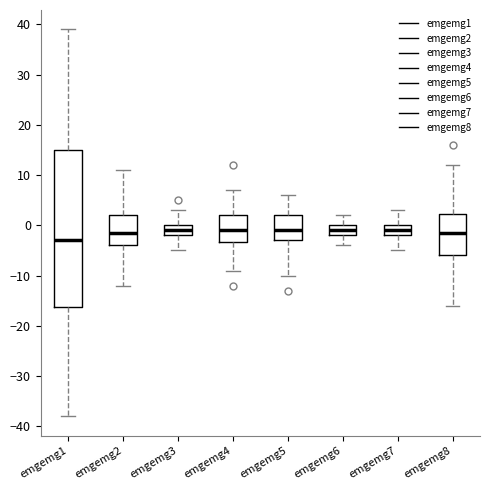

Reading left to right, read every box against the y-axis: the position of its median line, the range the box covers, and the ends of its whiskers. The values are not printed on the chart, so give them approximately, as read against the axis.

emgemg1: median -3, box -16 to 15, whiskers -38 to 39
emgemg2: median -1, box -4 to 2, whiskers -12 to 11
emgemg3: median -1, box -2 to 0, whiskers -5 to 3
emgemg4: median -1, box -3 to 2, whiskers -9 to 7
emgemg5: median -1, box -3 to 2, whiskers -10 to 6
emgemg6: median -1, box -2 to 0, whiskers -4 to 2
emgemg7: median -1, box -2 to 0, whiskers -5 to 3
emgemg8: median -1, box -6 to 2, whiskers -16 to 12